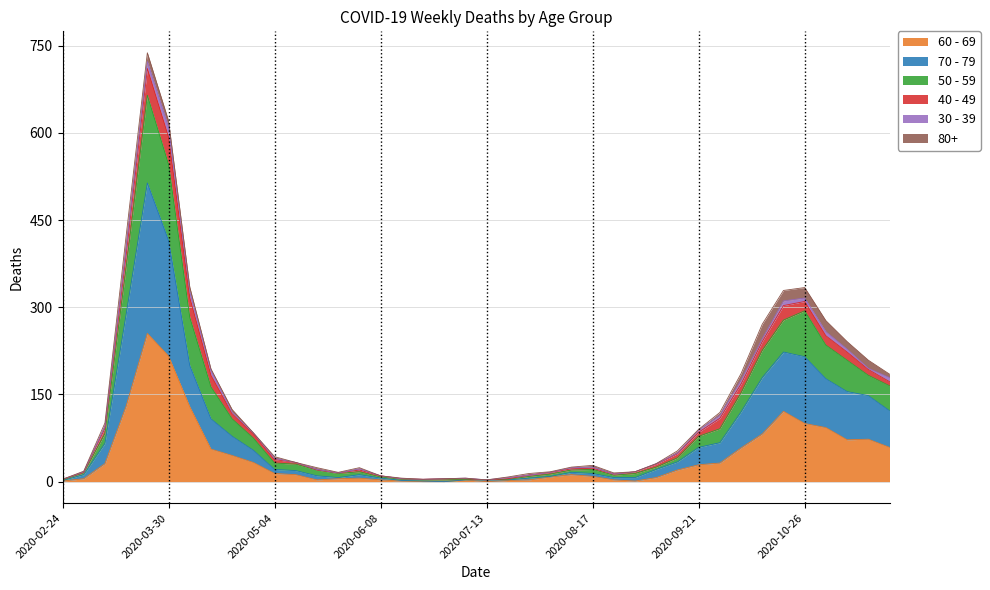

True or false: 60 - 69 and 70 - 79 intersect in this chart.

False